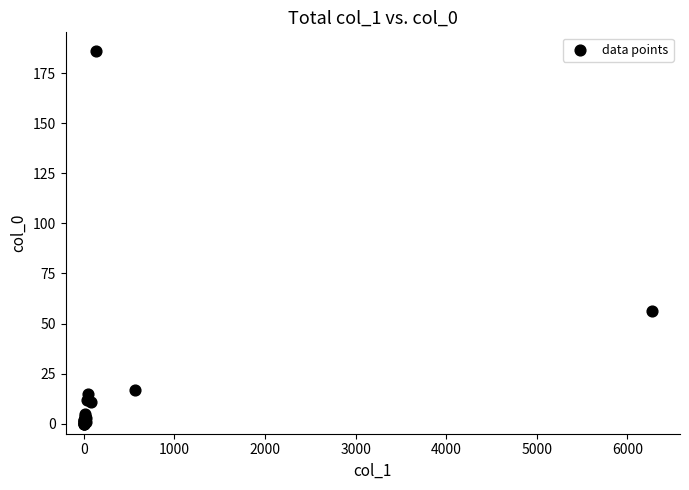

What Y value in the scatter plot is closest to 93?

56